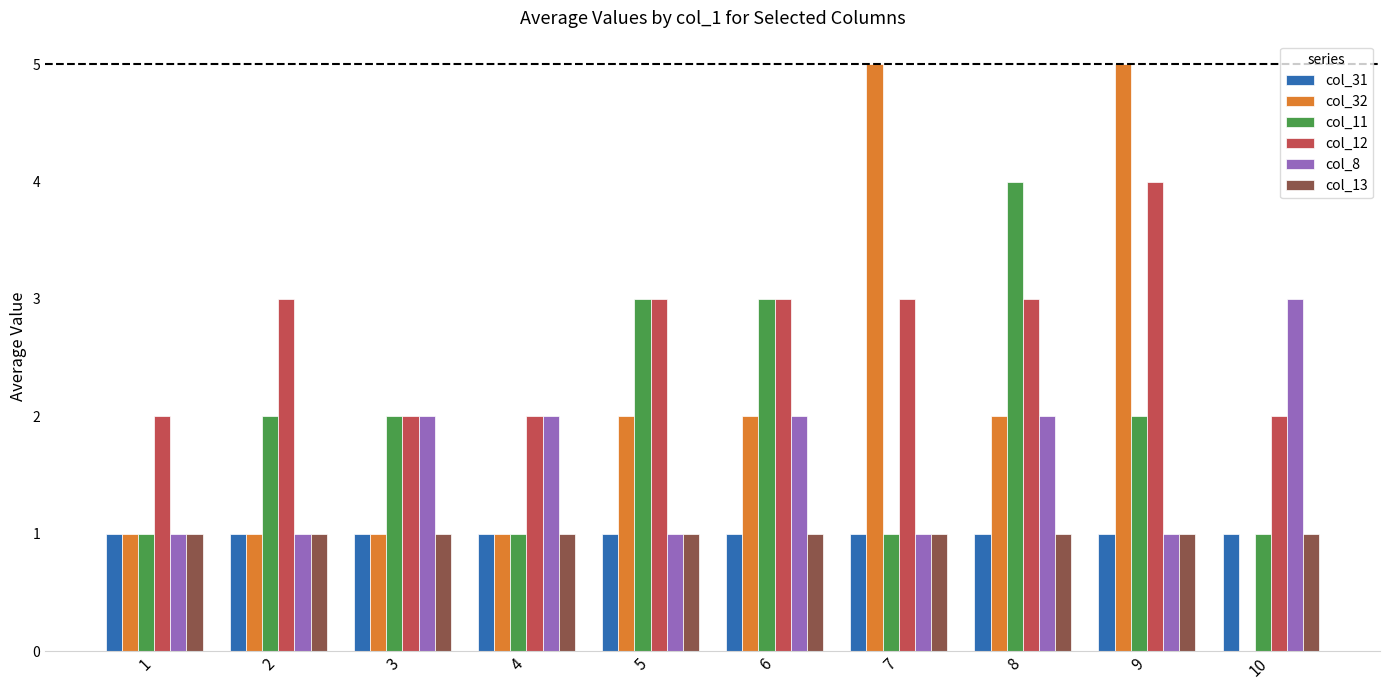

What is the difference between the col_12 values at 5 and 3?

1